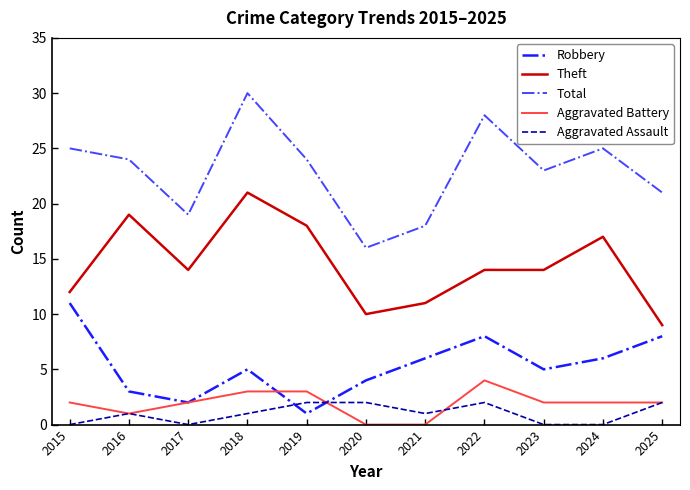

How many series are shown in this chart?

5